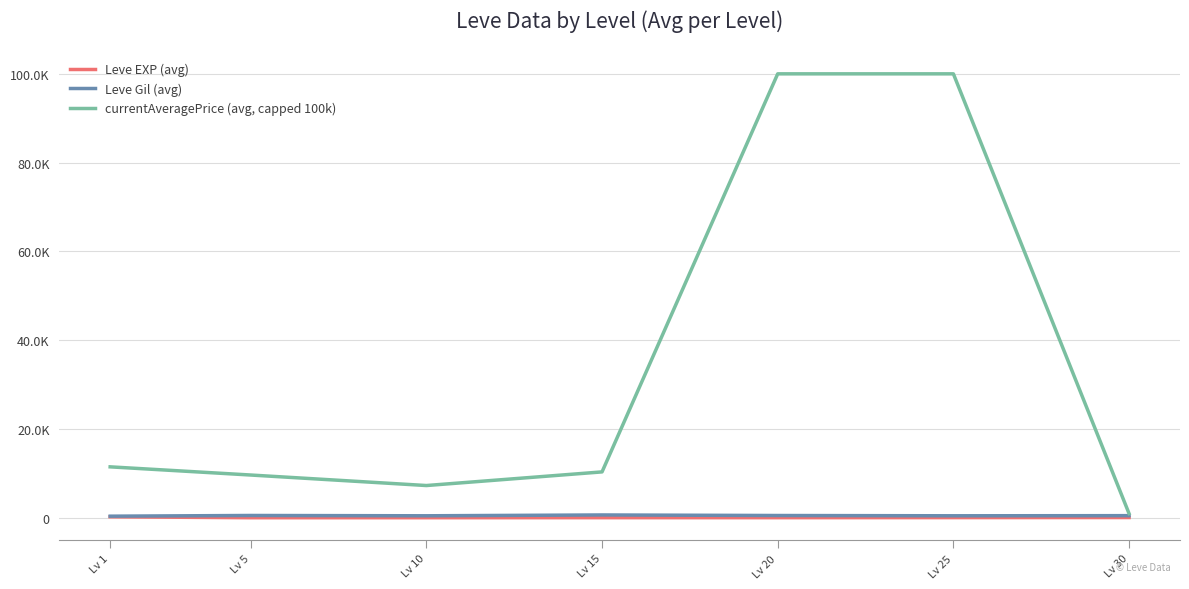

At which label does currentAveragePrice (avg, capped 100k) reach its minimum?

Lv 30